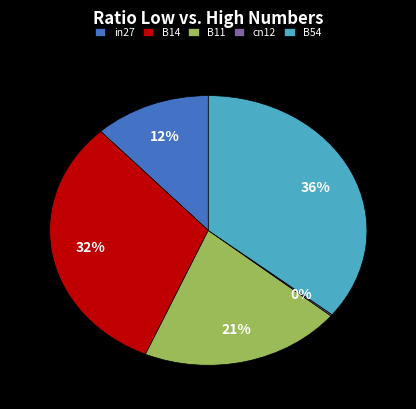

What is the largest slice in the pie chart?

B54